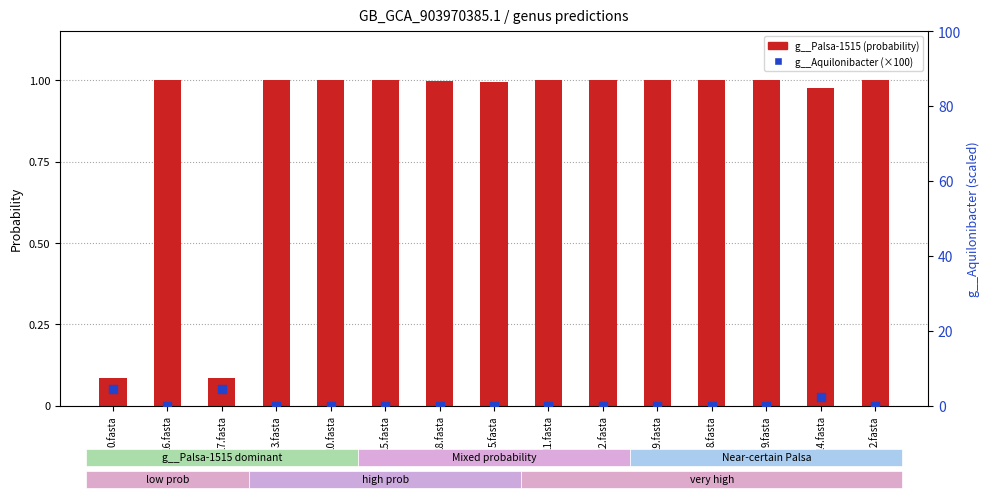

Which series has the largest total across all categories?

g__Palsa-1515